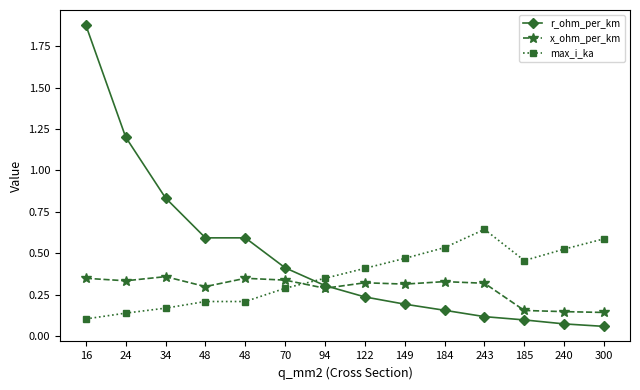

Is this an area chart (filled region under the line)?

No